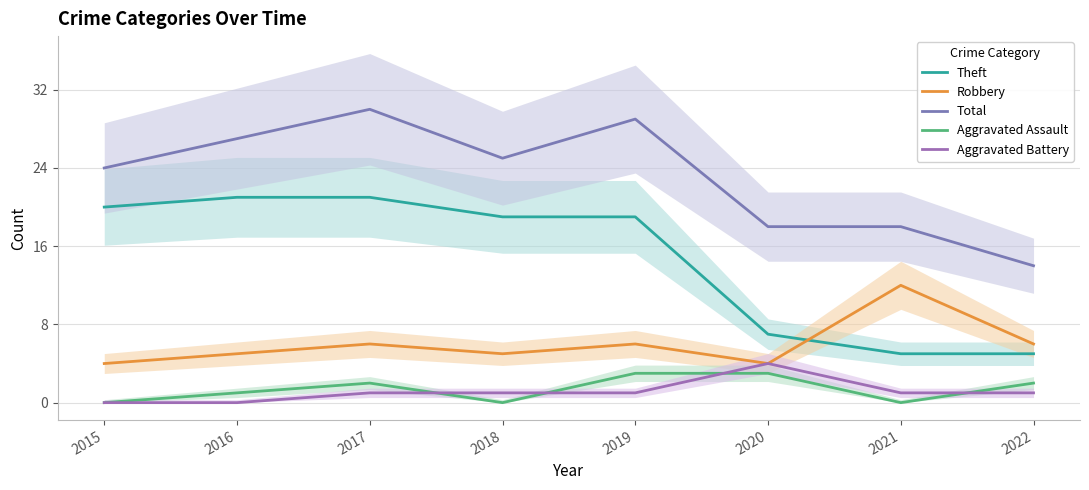

The Total series shows 24 at 2015. True or false?

True